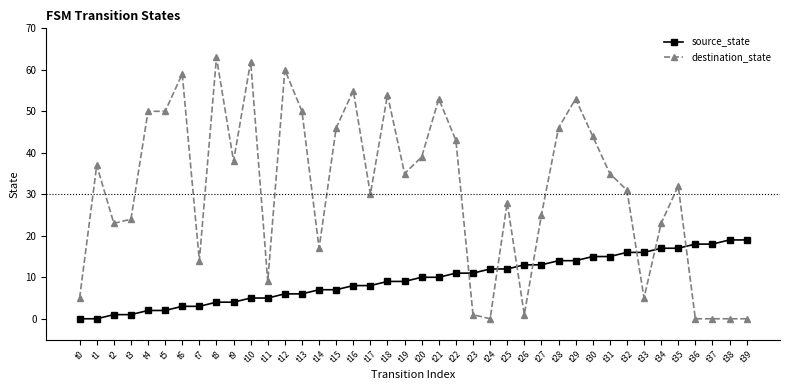

Rank the series by their average value, from highest to lowest.

destination_state, source_state